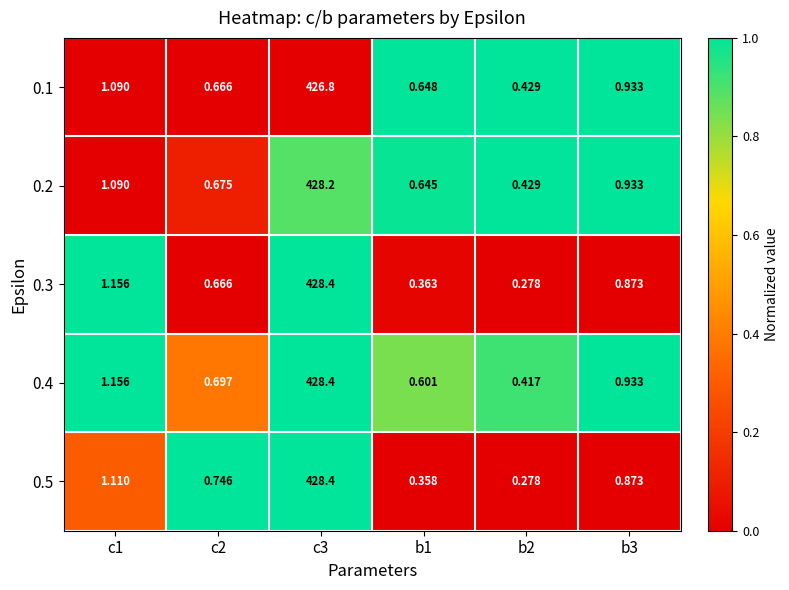

What is the difference between the highest and lowest values at b3?

0.1